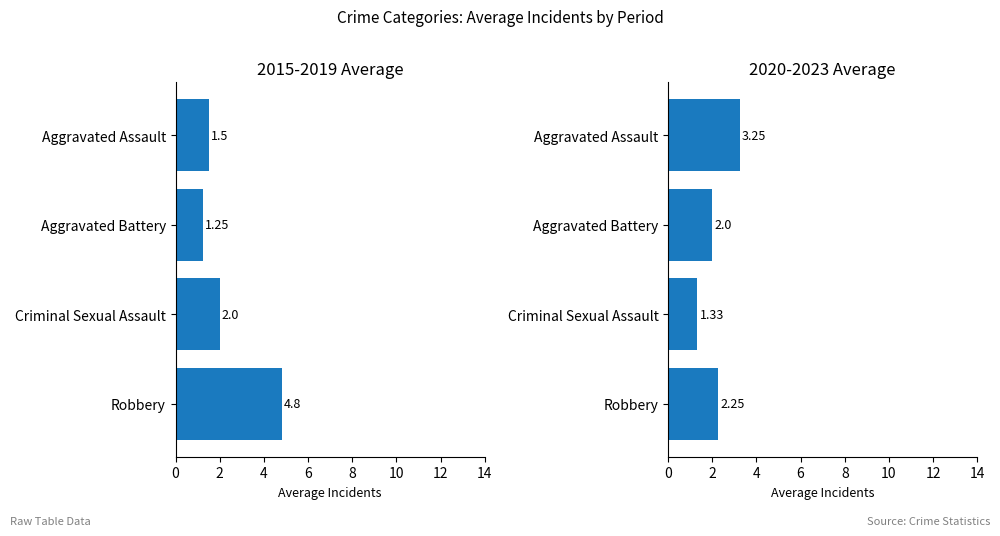

What is the approximate value of 2015-2019 Avg at Aggravated Battery?

1.2